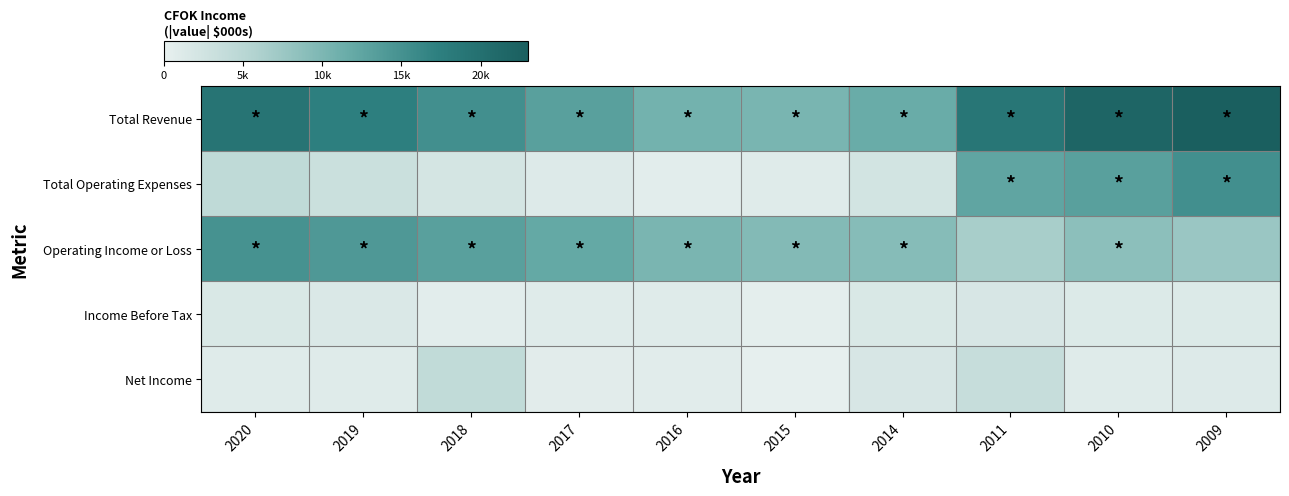

Rank the series at 2010 from highest to lowest value.

Total Revenue, Total Operating Expenses, Operating Income or Loss, Income Before Tax, Net Income